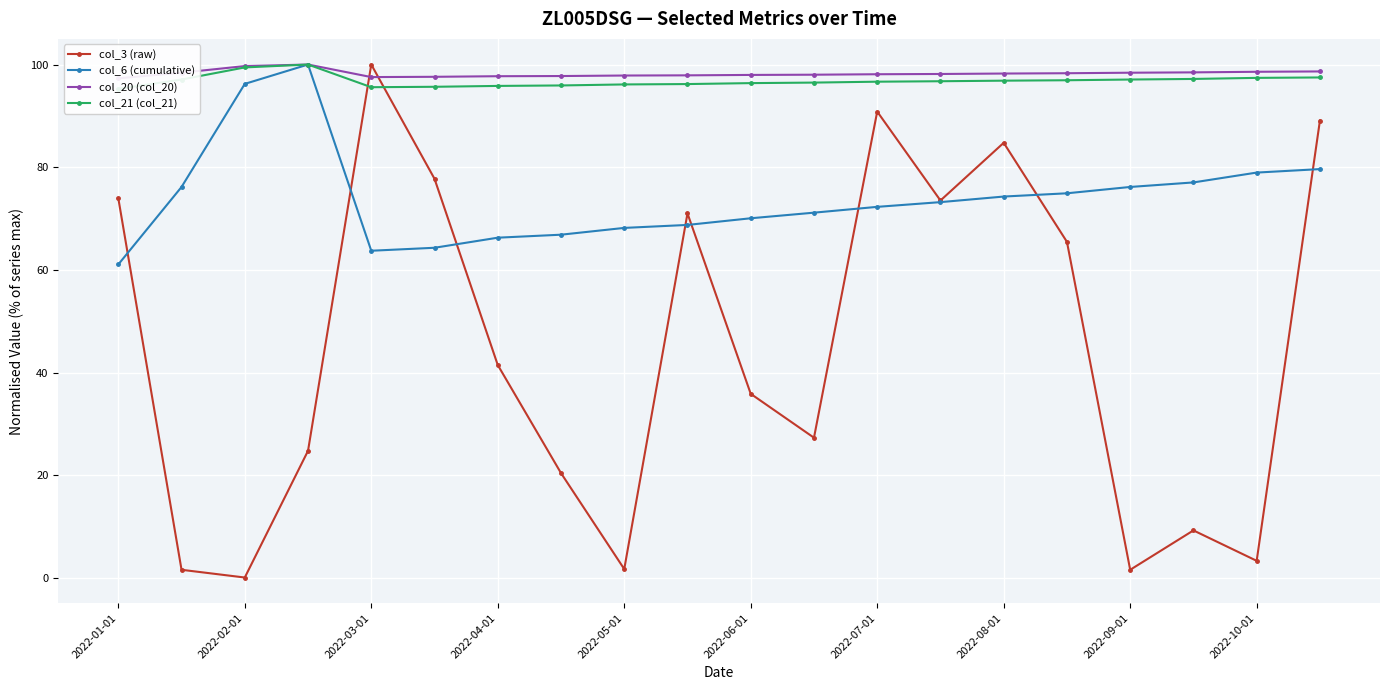

At which category is the sum across all series the highest?

19